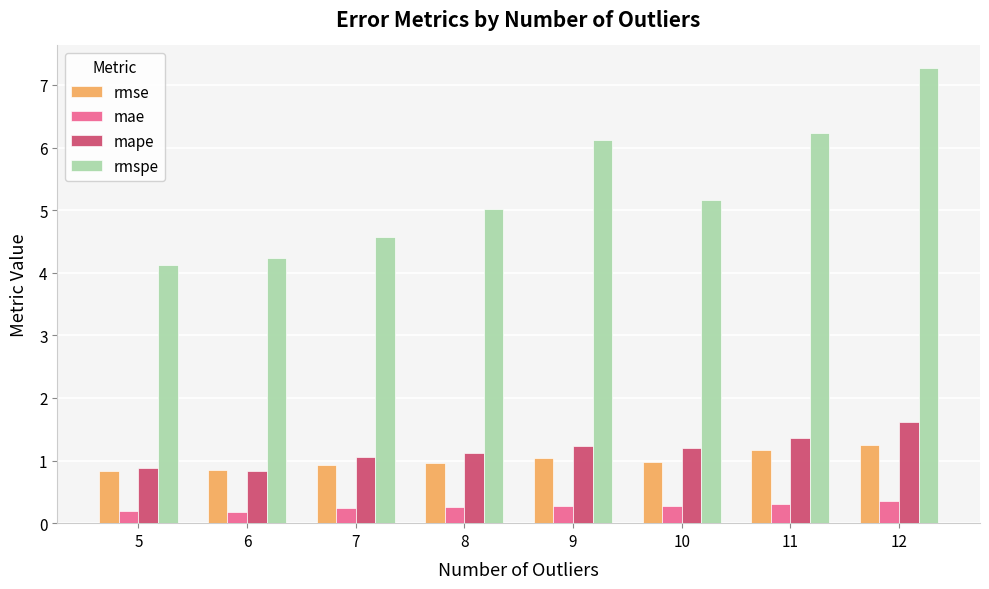

What is the value of the mae bar at the 3rd from the left?

0.2